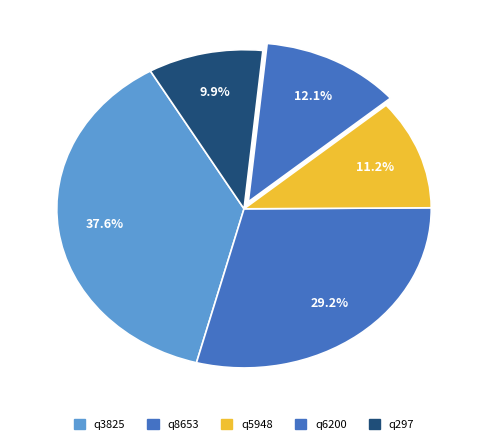

Is there any slice that represents more than half of the pie?

No